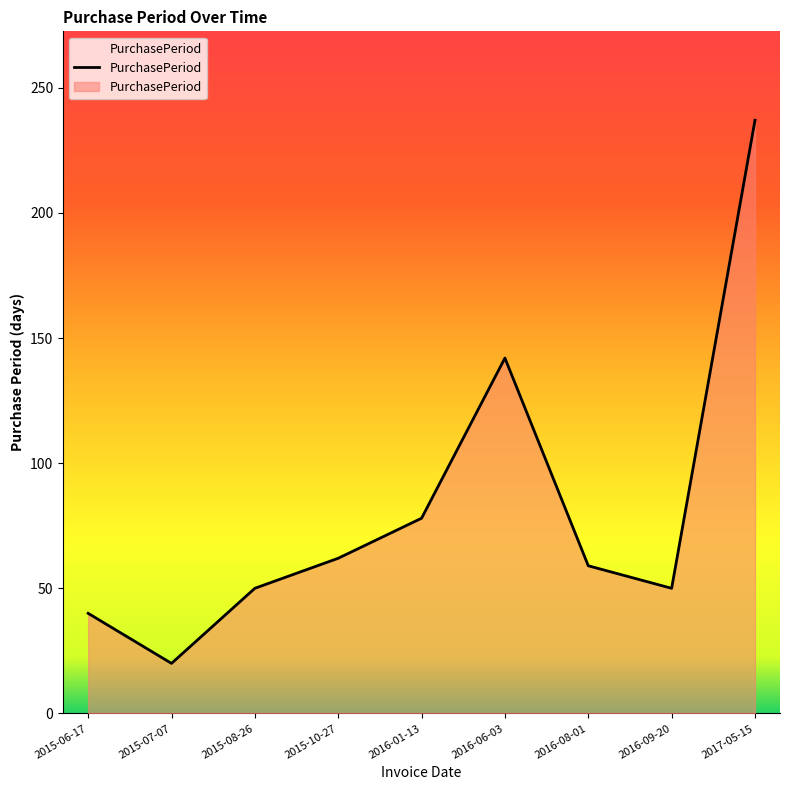

How many lines are shown in the chart?

1